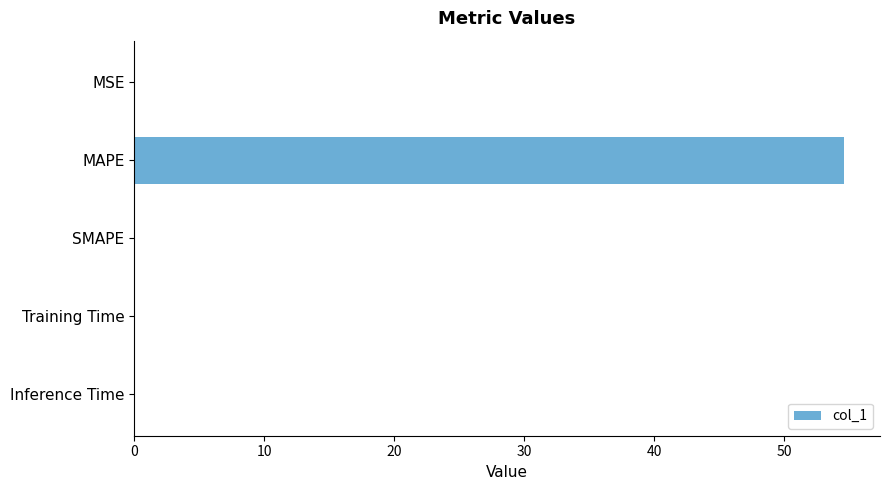

Which has a higher value, MAPE or MSE?

MAPE